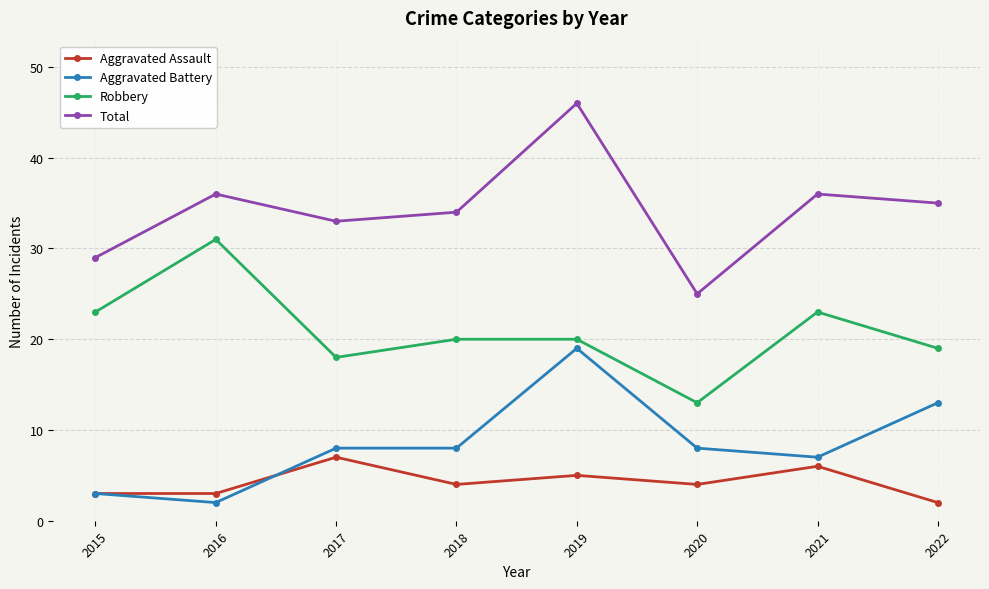

True or false: Aggravated Assault has a value of 2 at 2022.

True